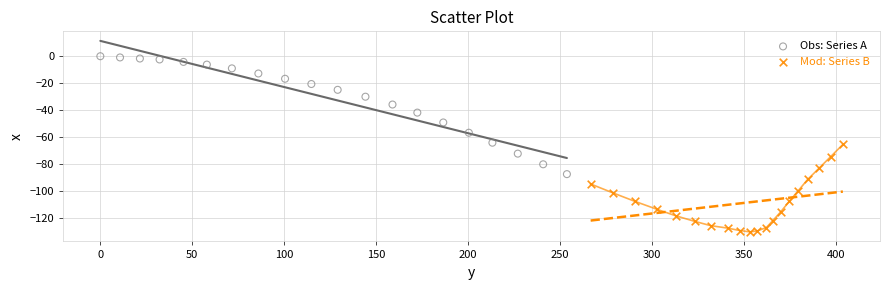

Which series contains the lowest Y value?

Mod: Series B